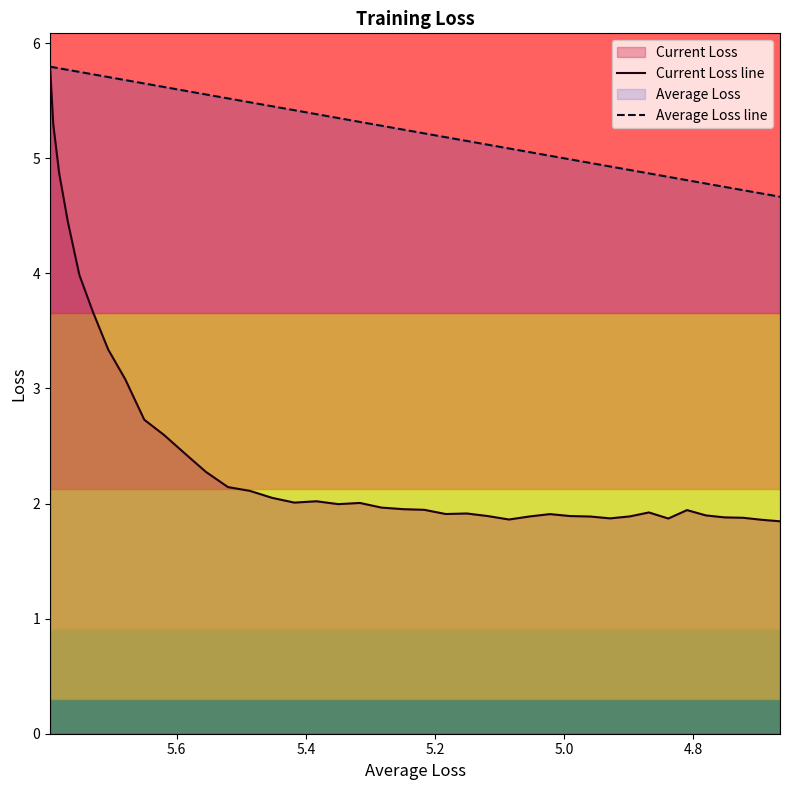

What is the average value of the Current Loss line series?

2.5